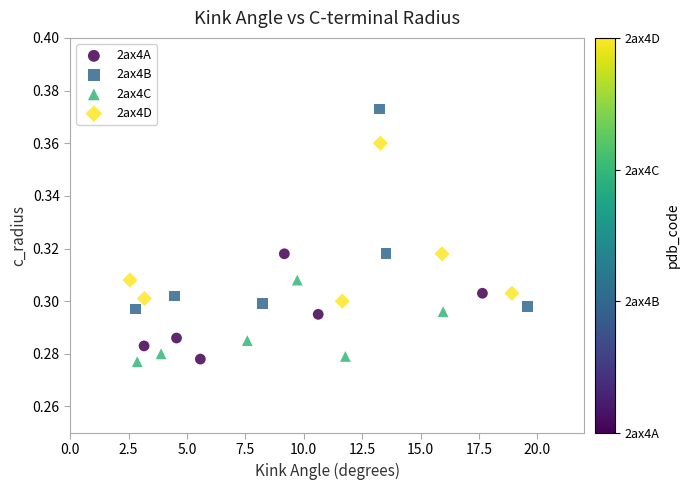

Which series contains the highest Y value?

2ax4B